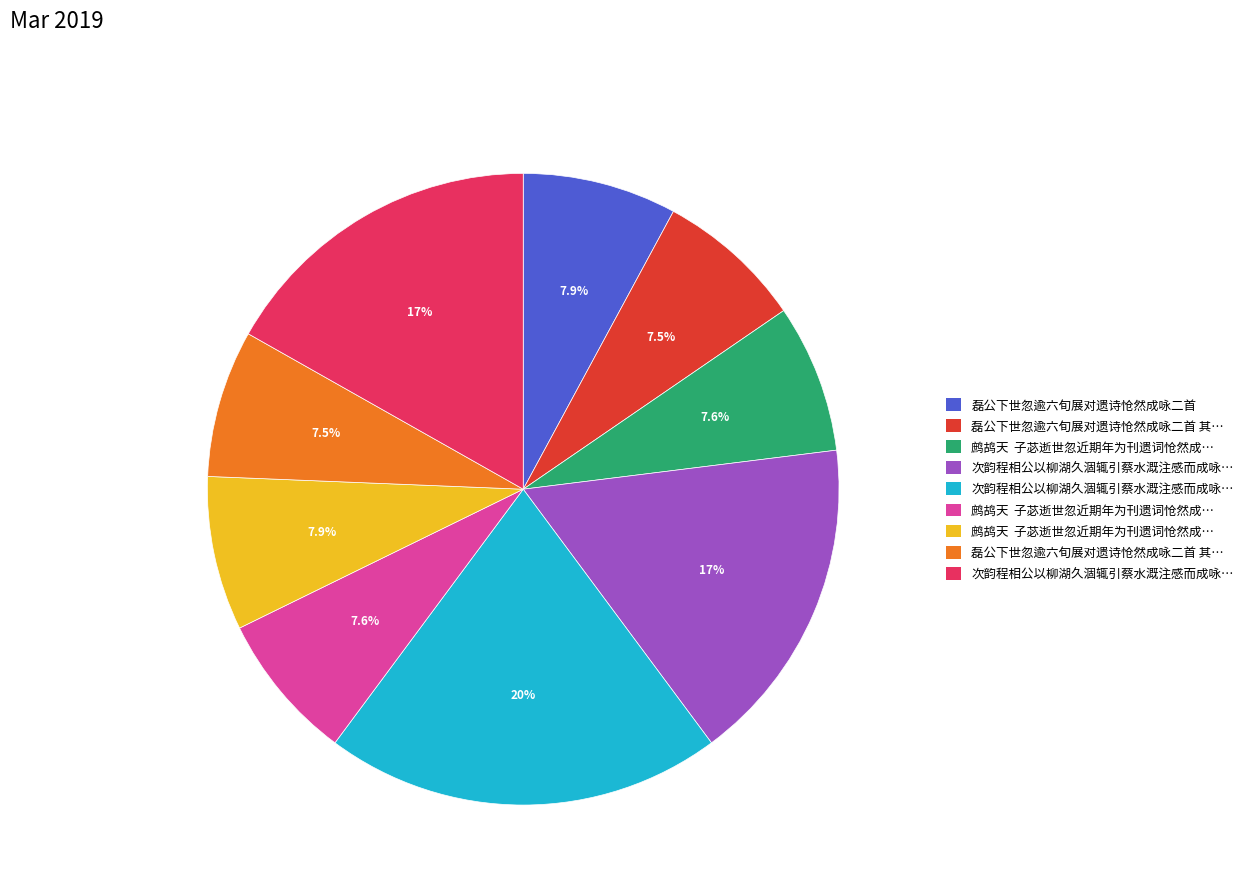

Does any single category account for the majority?

No